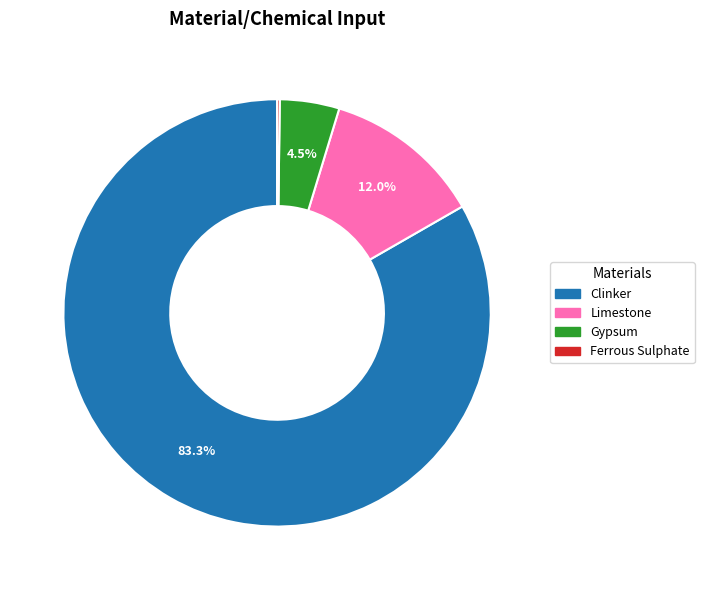

Does any single category account for the majority?

Yes